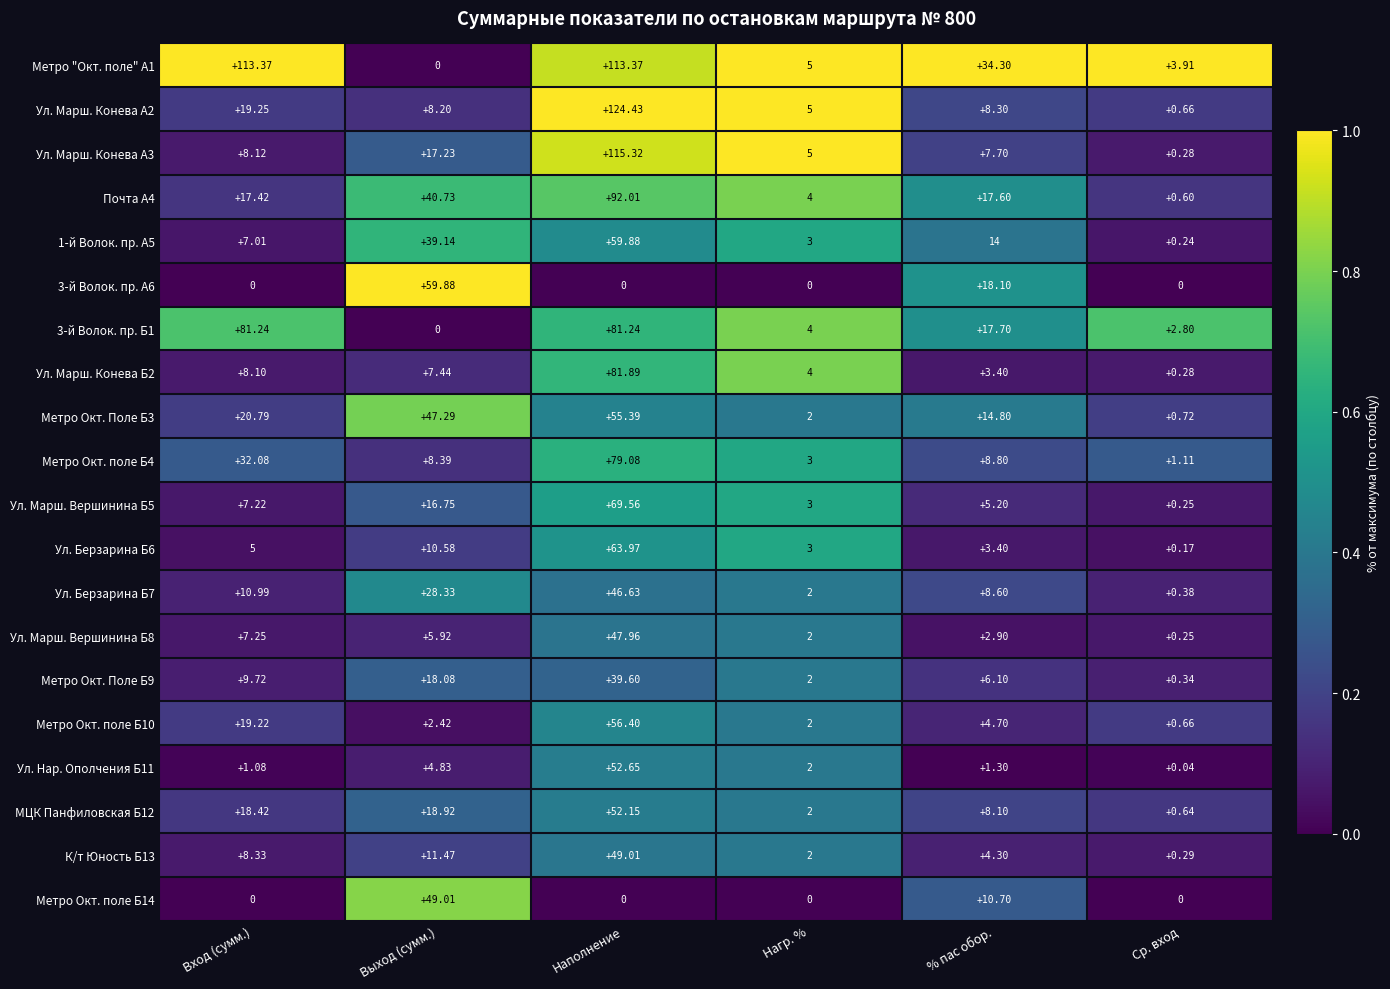

Which category has the highest value across all series?

Наполнение